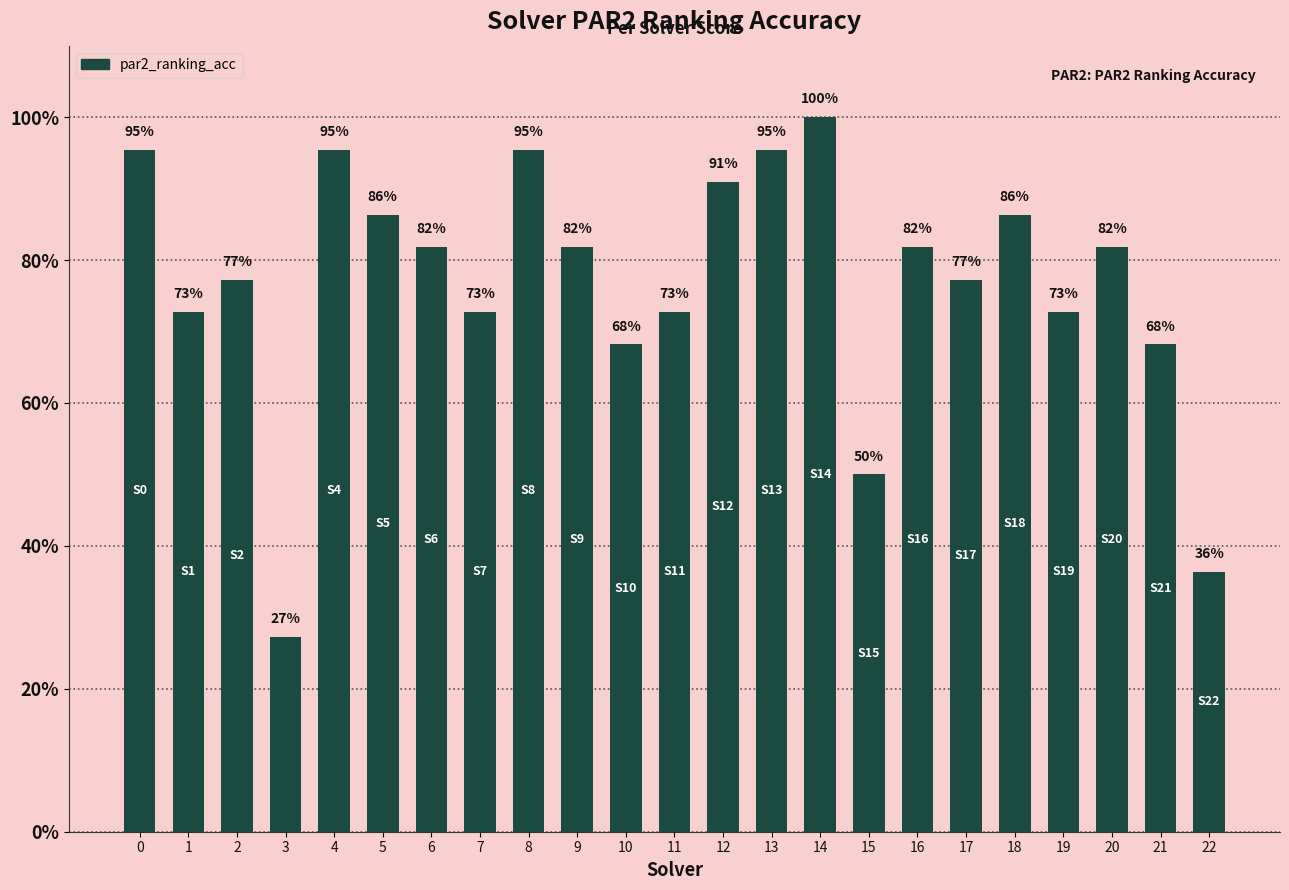

Does the chart contain any negative values?

No